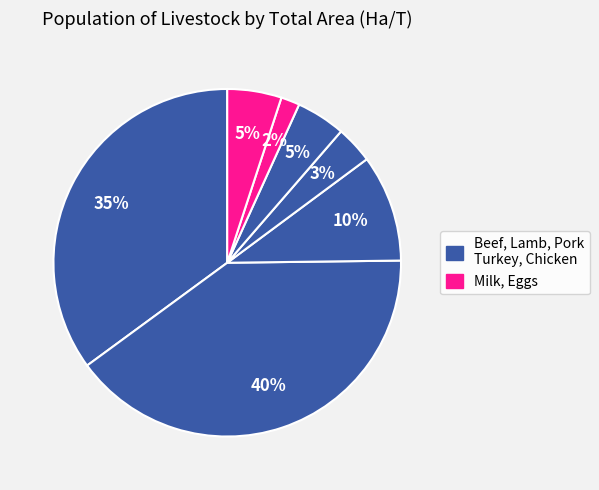

Rank the categories by value from lowest to highest.

Milk, Turkey, Chicken, Eggs, Pork, Beef, Lamb